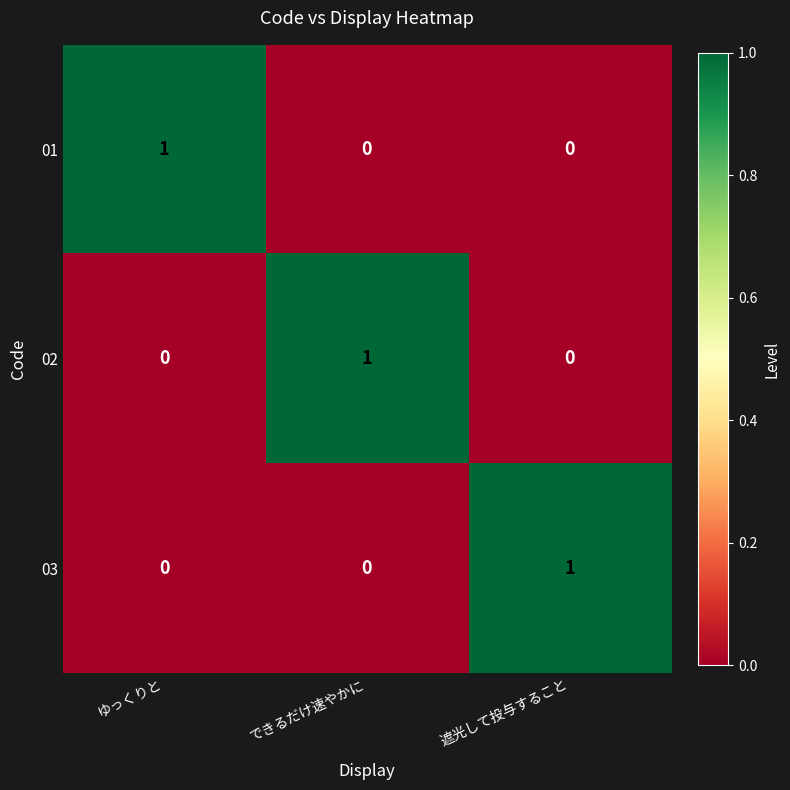

At how many categories does at least one series exceed 0?

3